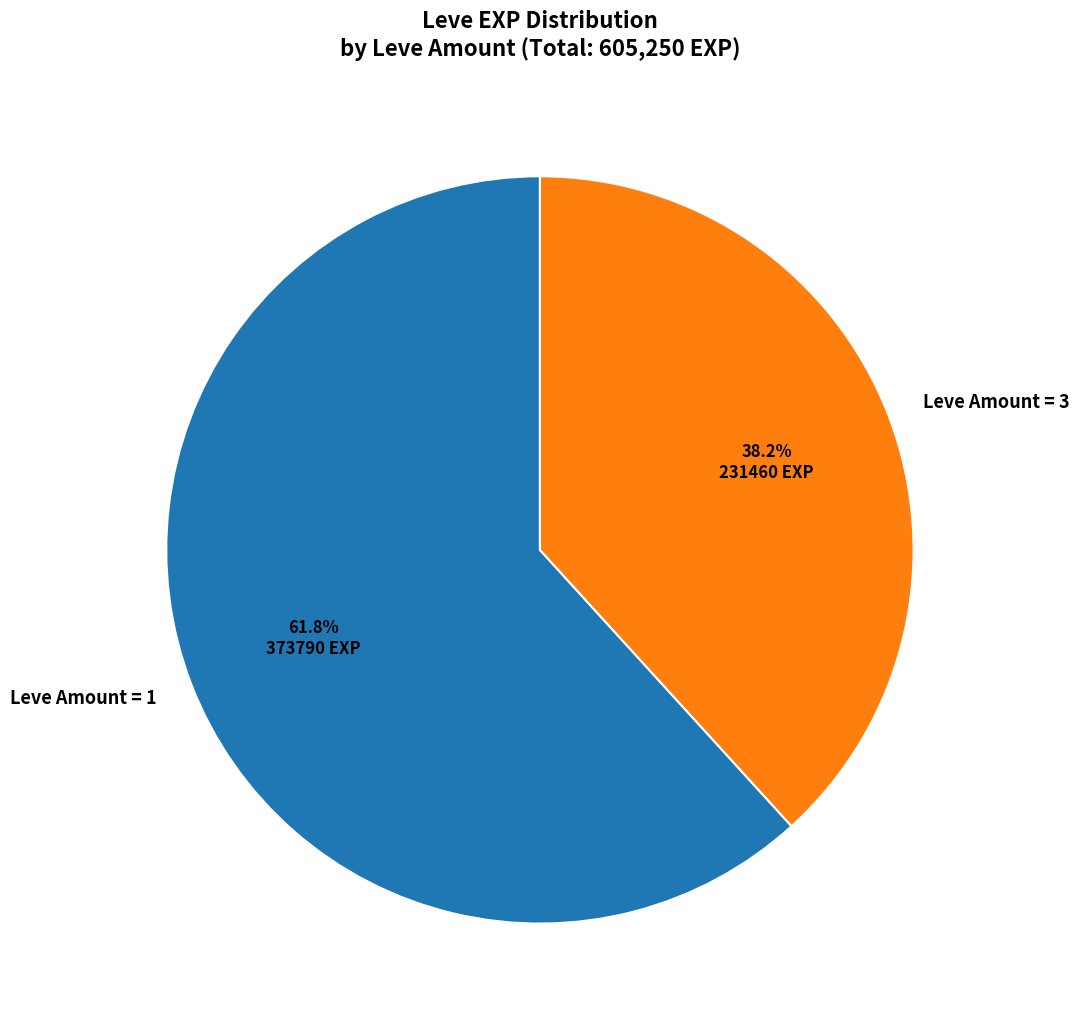

Does any single category account for the majority?

Yes